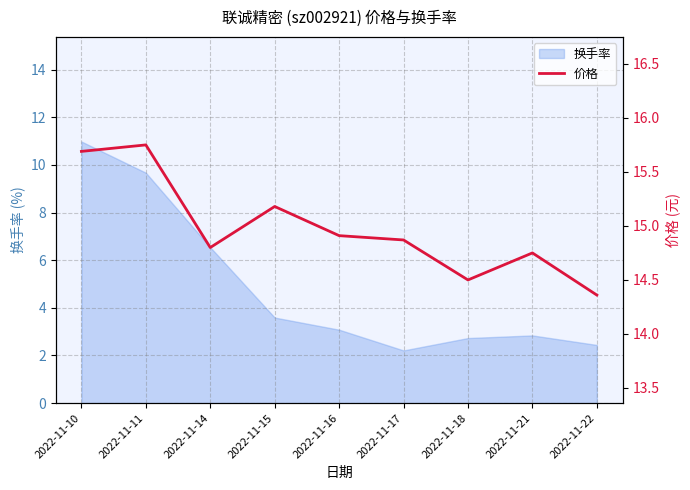

The value of 换手率 at 2022-11-21 is 2.8. True or false?

True